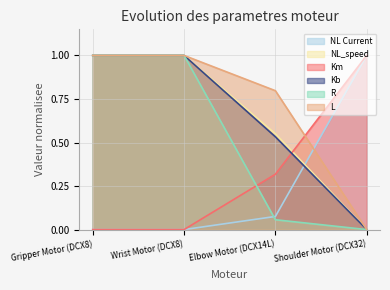

At Gripper Motor (DCX8), list the series in order from largest to smallest.

NL_speed, Kb, R, L, NL Current, Km